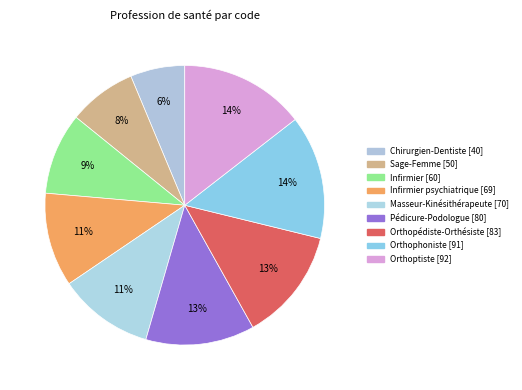

Is there any slice that represents more than half of the pie?

No